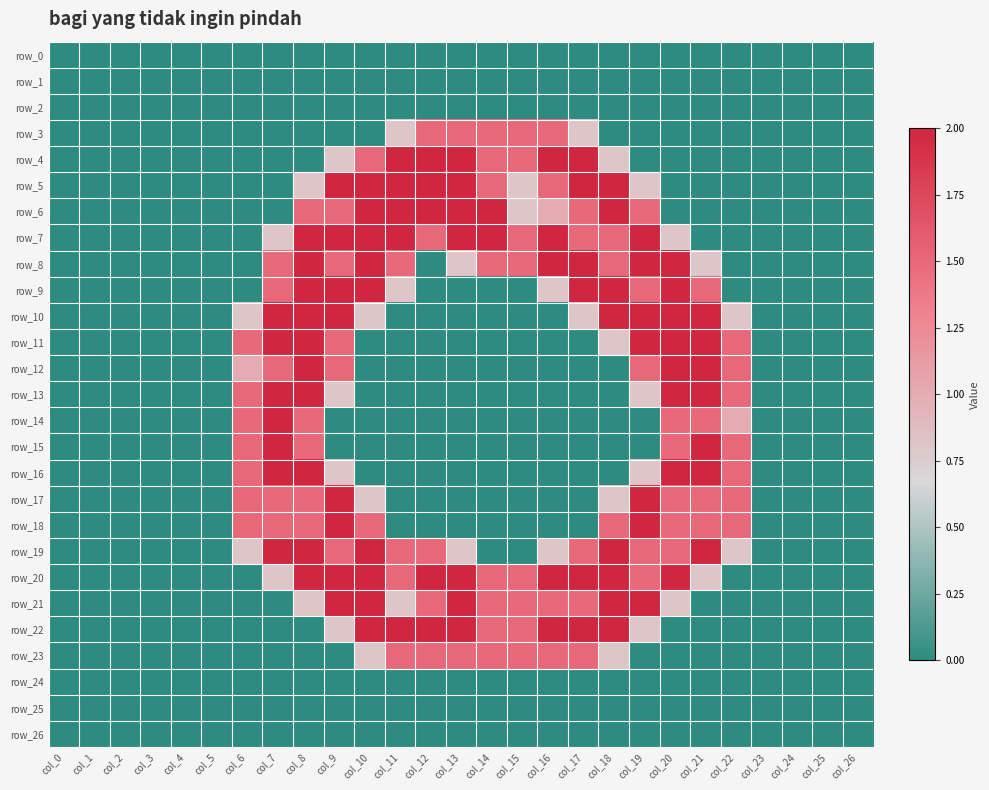

Which series has the largest total across all categories?

row_20